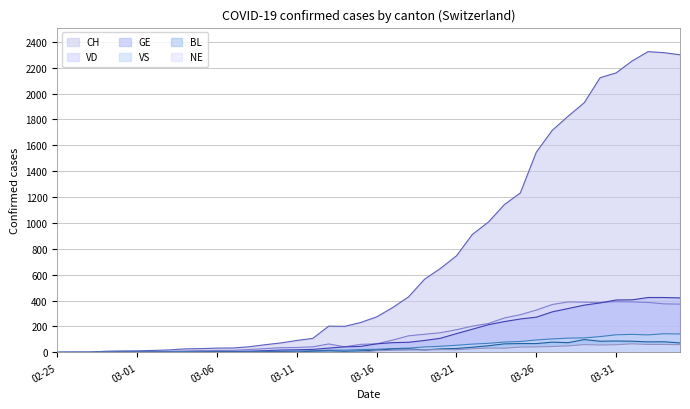

What is the total value across all series at 2020-04-02?

3411